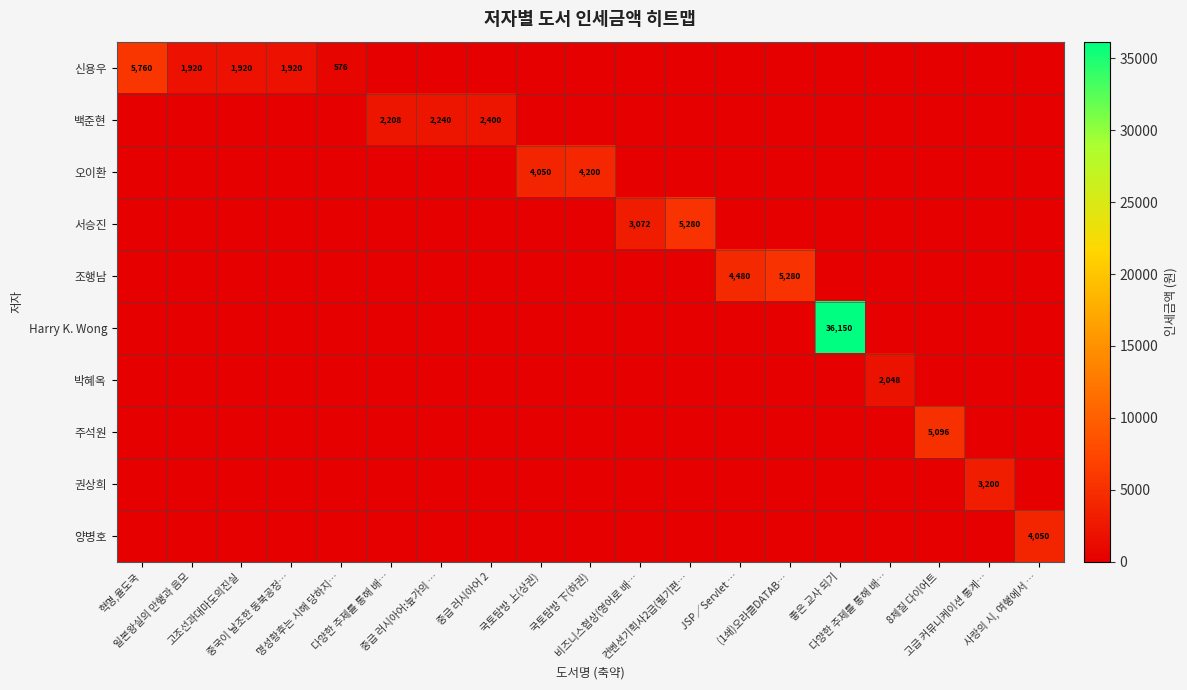

Between 일본왕실의 만행과 음모 and 국토탐방 上(상권), which series saw the biggest shift?

오이환